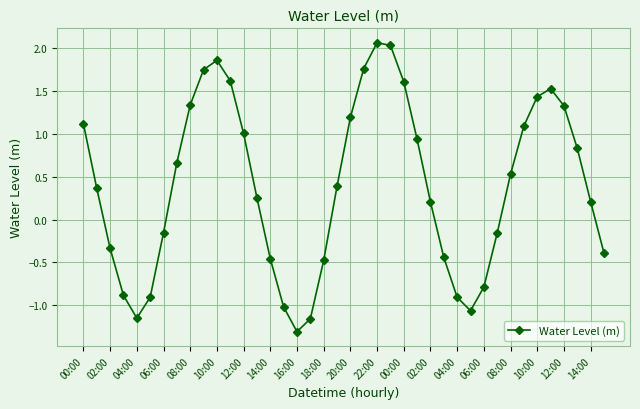

How many distinct data groups are displayed?

1